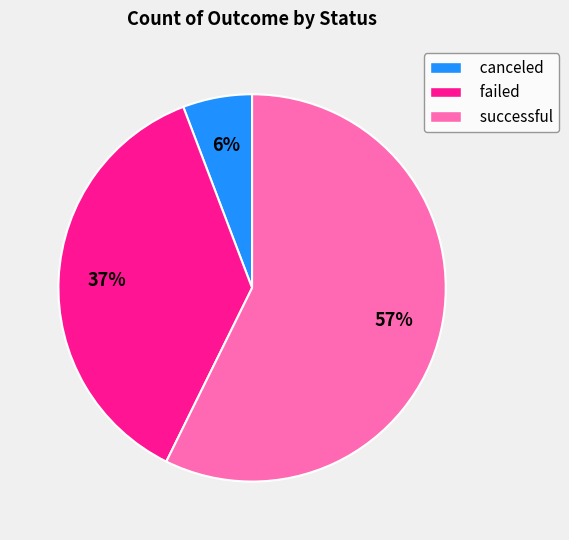

Does any single category account for the majority?

Yes